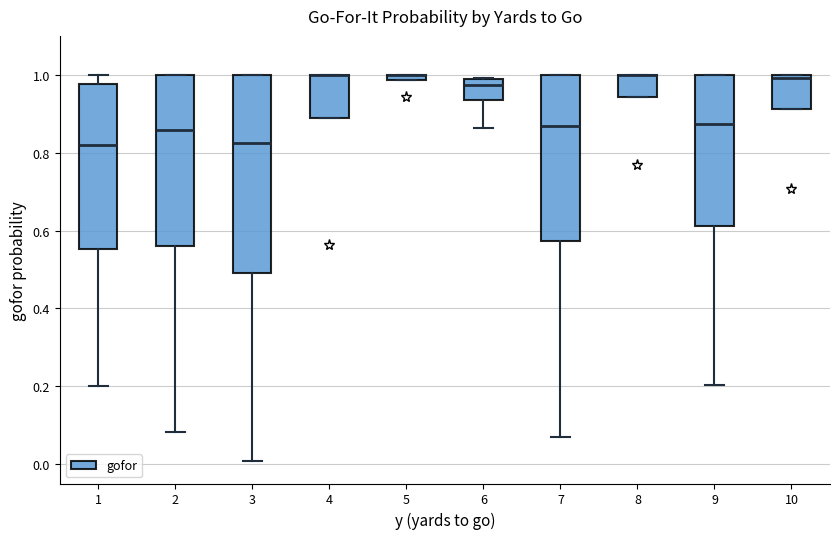

Which box is the tallest, from its lower edge to its upper edge?

3